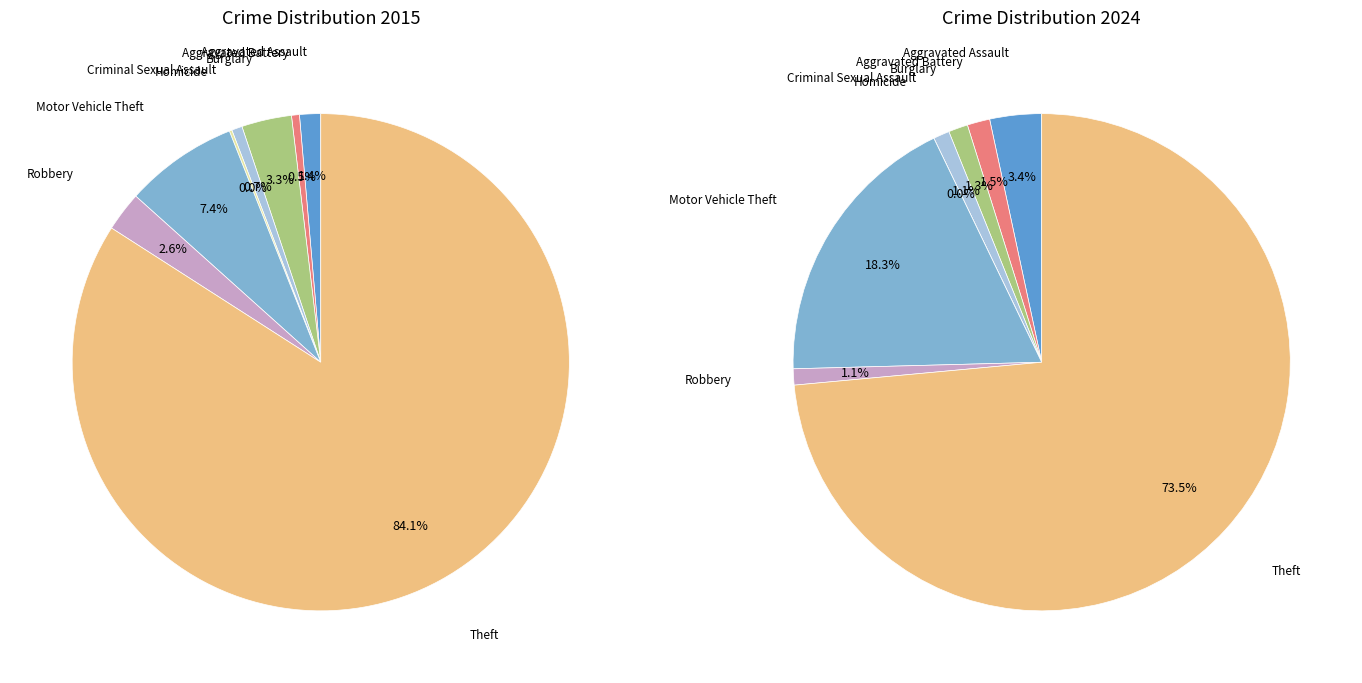

To the nearest percent, what percentage of the pie is Aggravated Battery?

1%